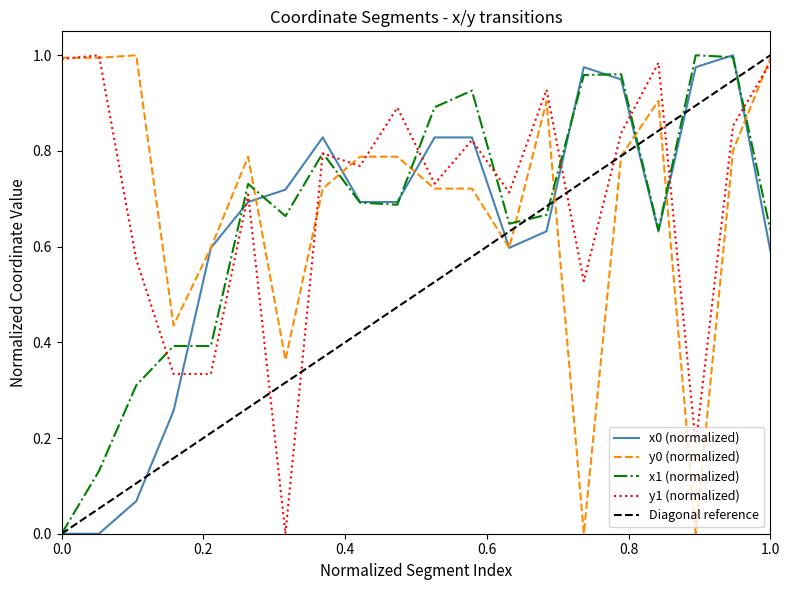

How many interior local valleys does the x1 series have?

4